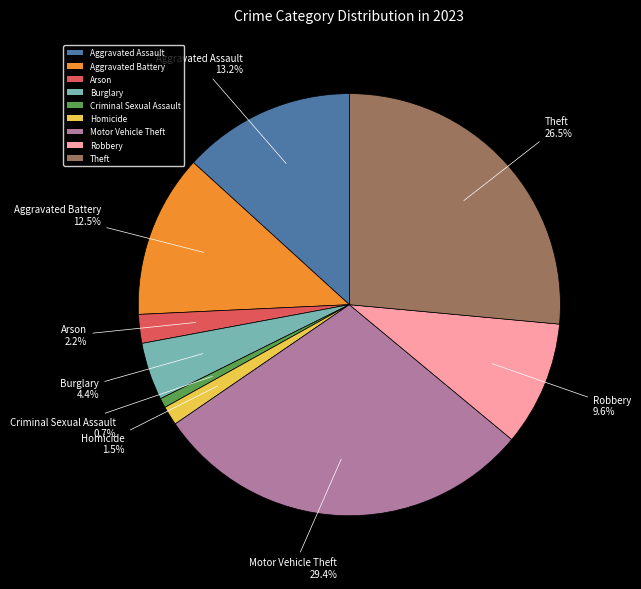

Which category has the smallest portion of the pie?

Criminal Sexual Assault